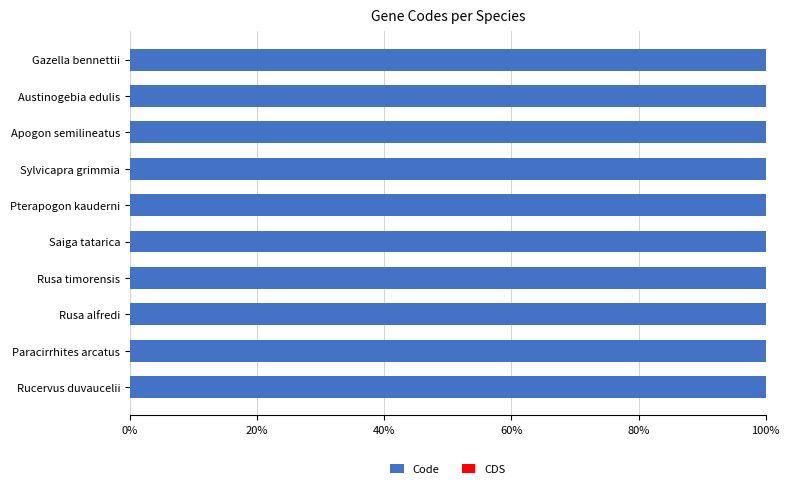

The CDS series shows 0 at Rucervus duvaucelii. True or false?

True